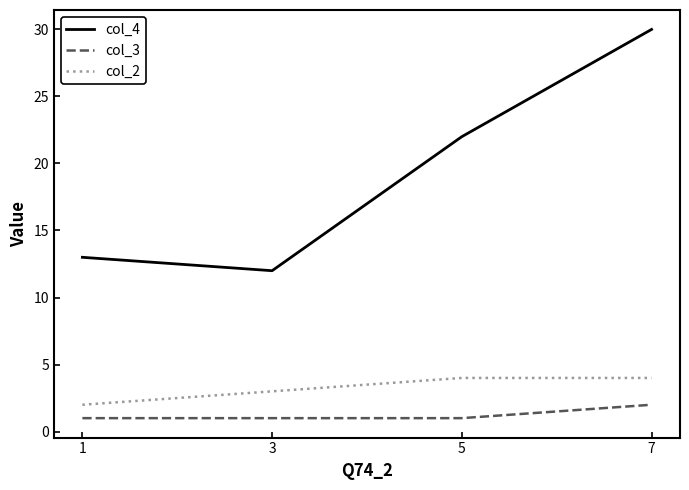

List the series in order of their peak value, lowest first.

col_3, col_2, col_4